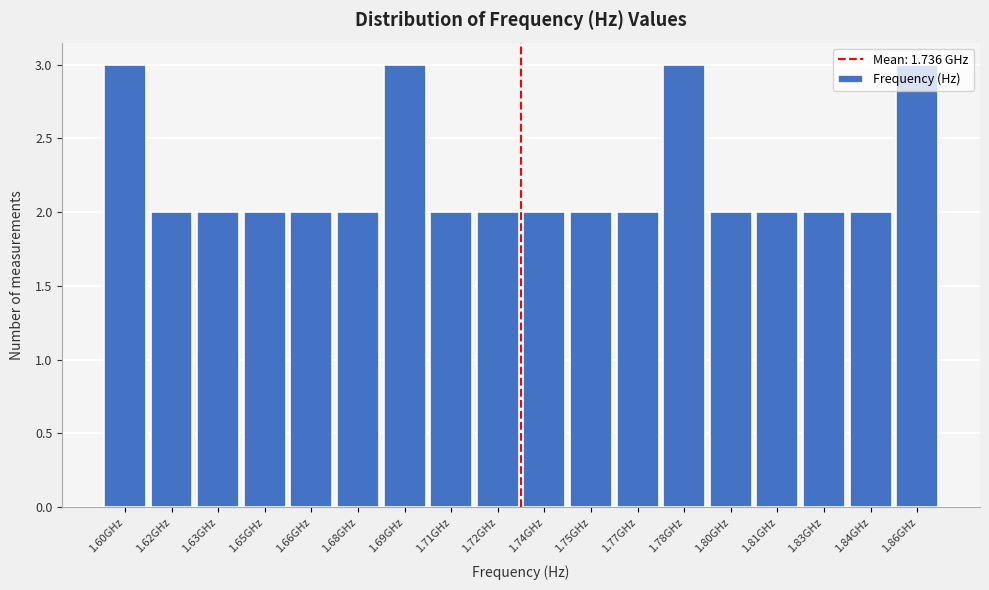

The value at 1.65GHz is 3. True or false?

False